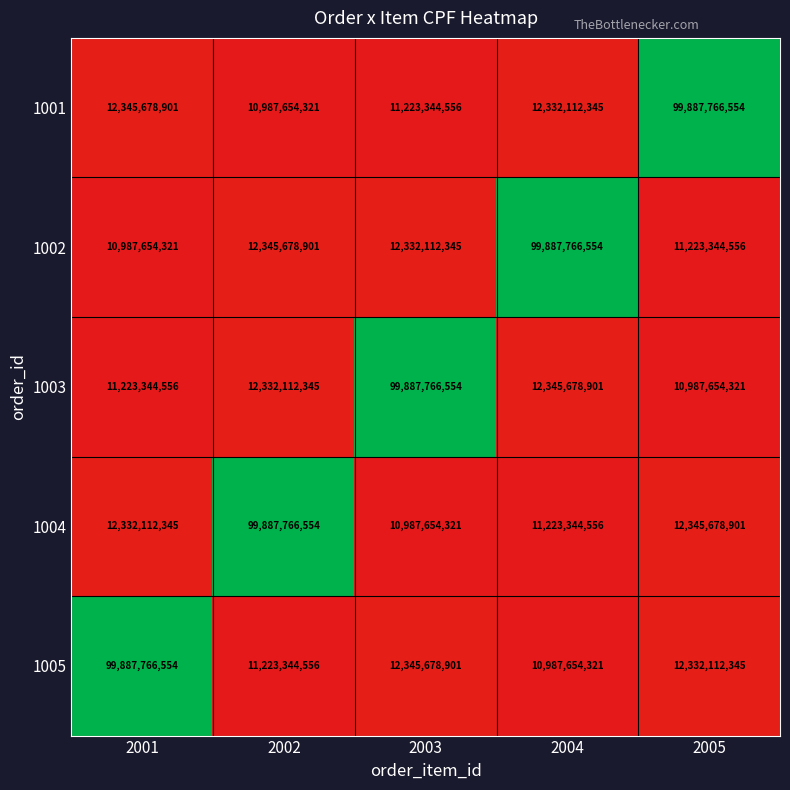

Between 2002 and 2005, which series saw the biggest shift?

1001